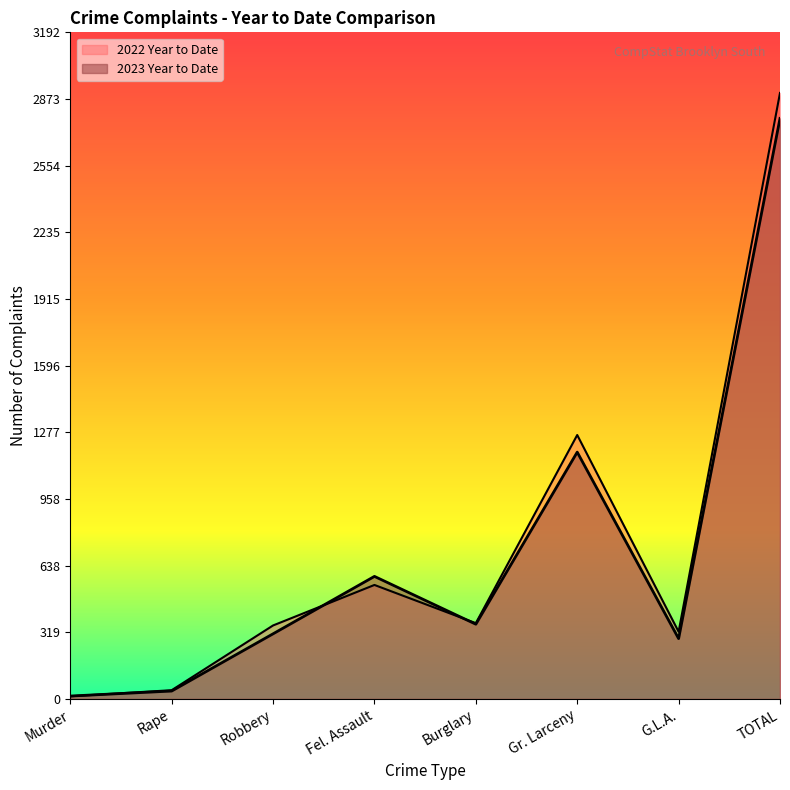

Does the chart display data point markers on the line(s)?

No